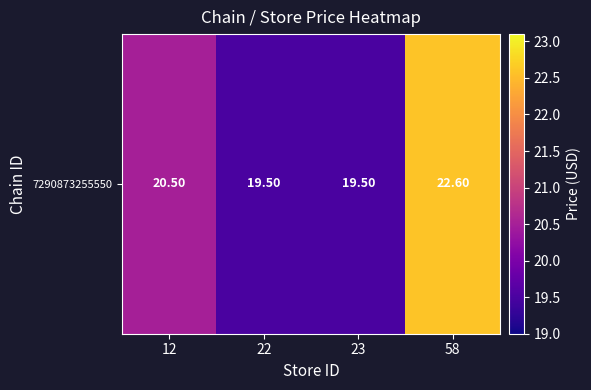

Is it true that the value at 22 is 19.5?

True